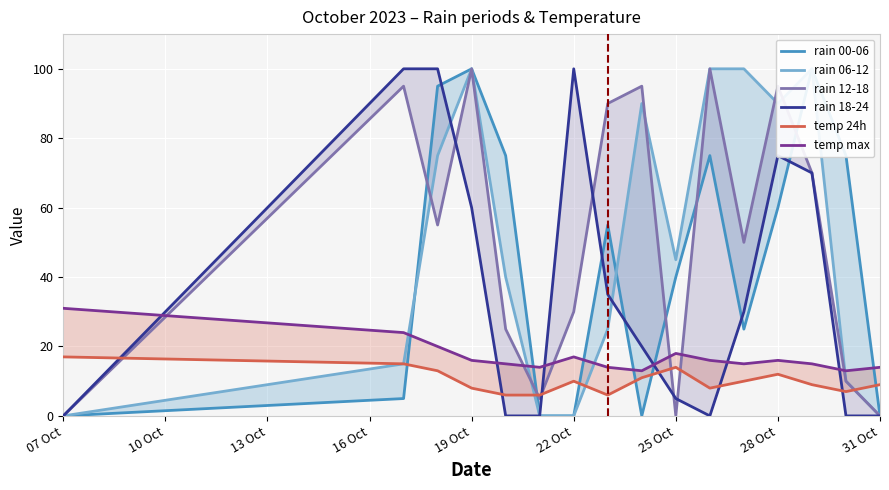

The rain 00-06 series shows 60 at 28 Oct. True or false?

True